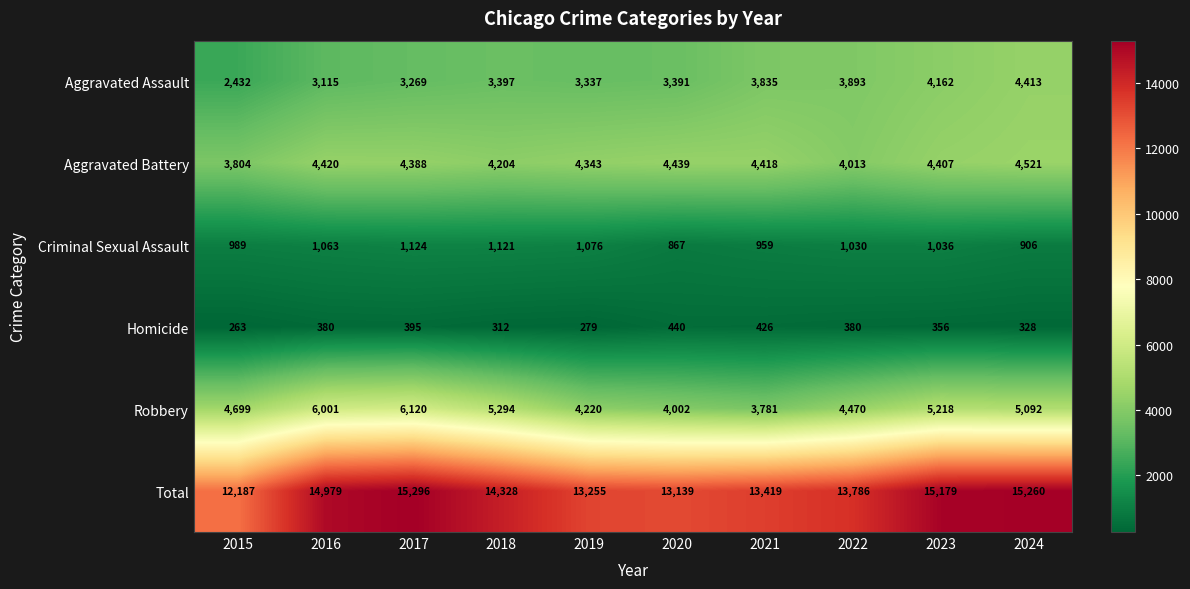

The value of Aggravated Battery at 2024 is 6278. True or false?

False